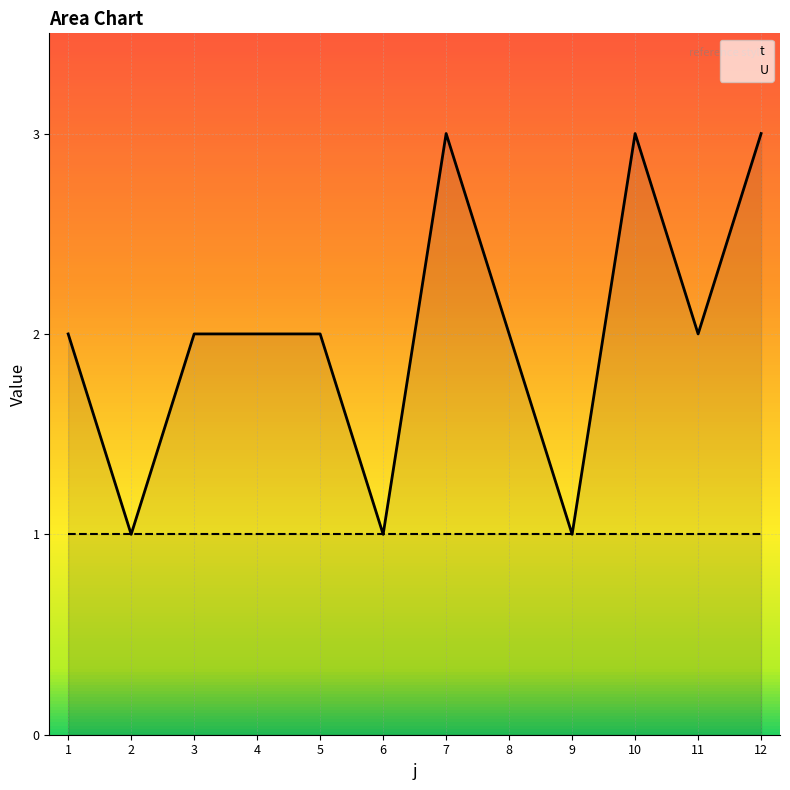

Where does the data first go above 2?

7